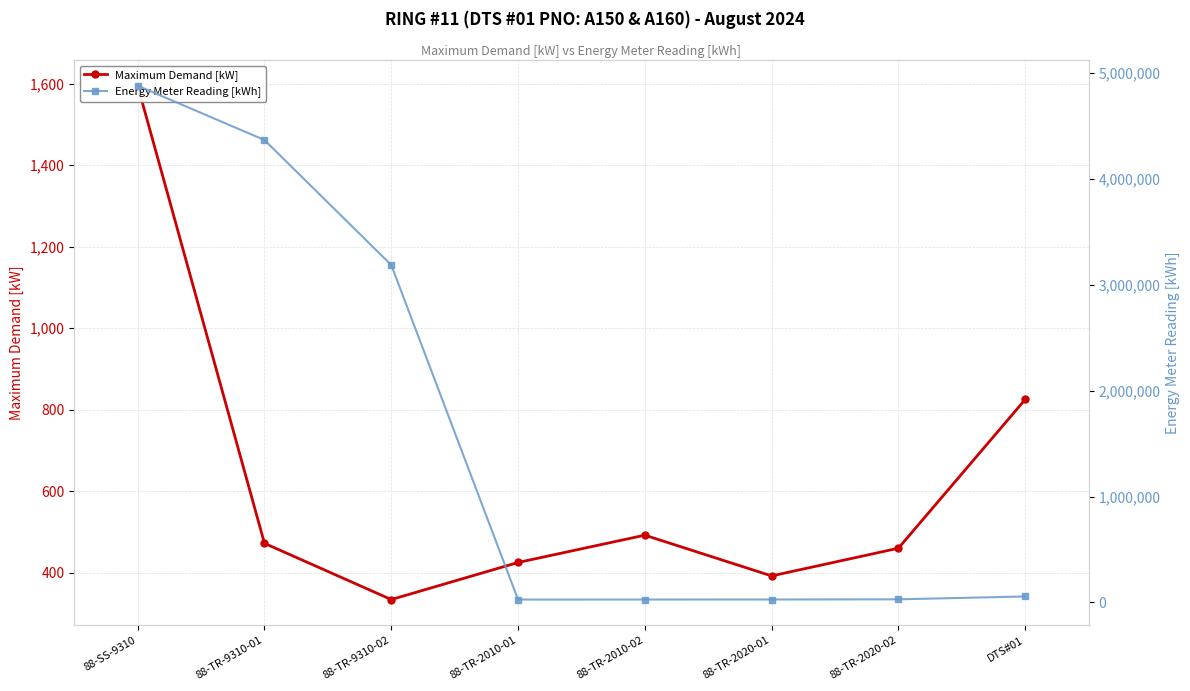

What is the value of the Maximum Demand [kW] point at the 8th from the left?

825